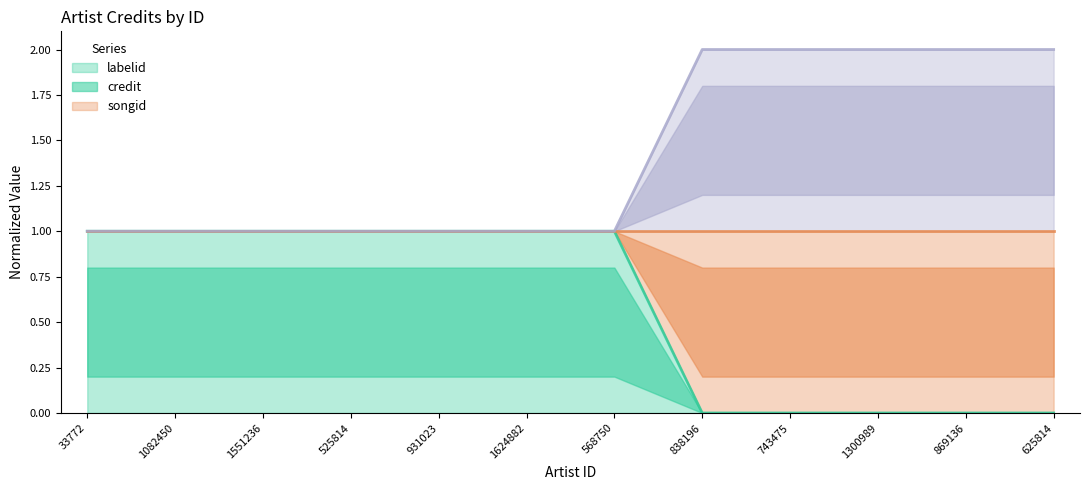

Rank the categories by labelid value from lowest to highest.

838196, 743475, 1300989, 869136, 625814, 33772, 1082450, 1551236, 525814, 931023, 1624882, 568750